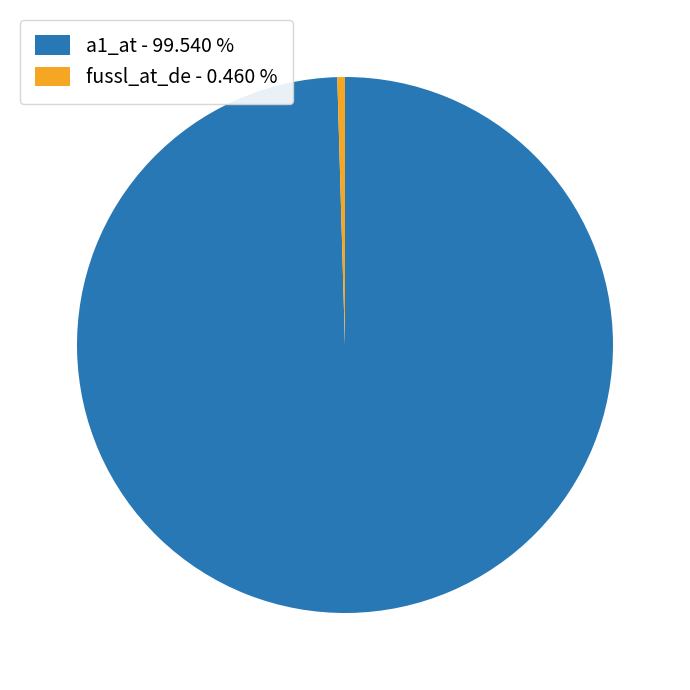

What is the majority slice?

a1_at